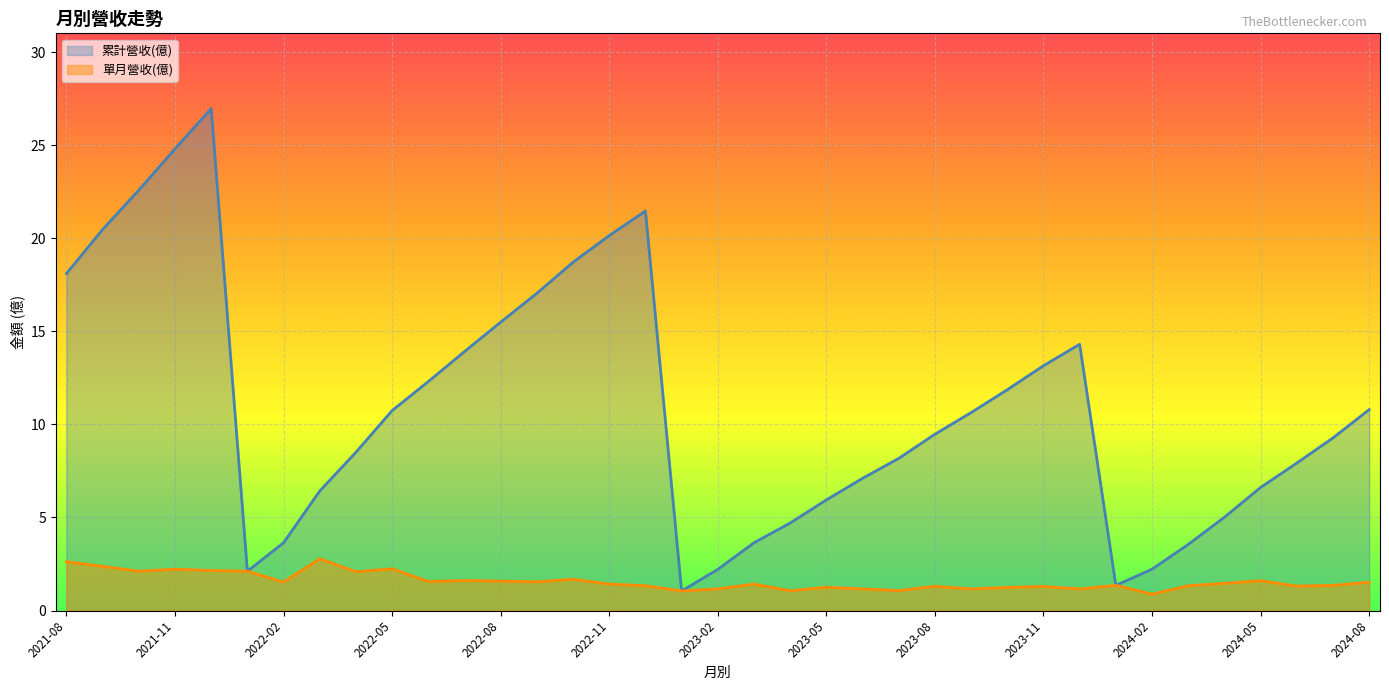

The 單月營收(億) series shows 1.4 at 2022-11. True or false?

True